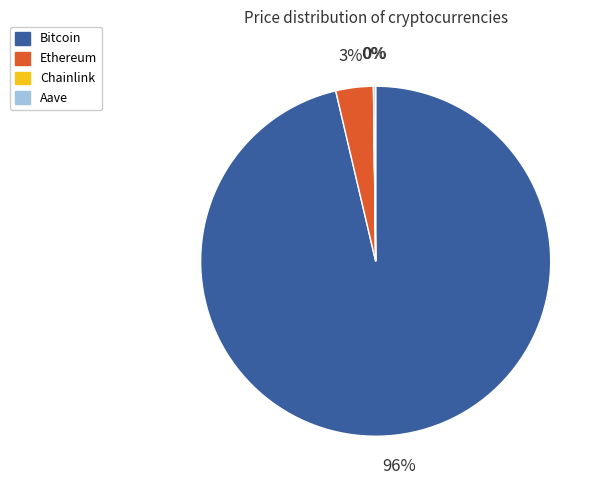

To the nearest percent, what is the combined percentage of Bitcoin and Ethereum?

100%